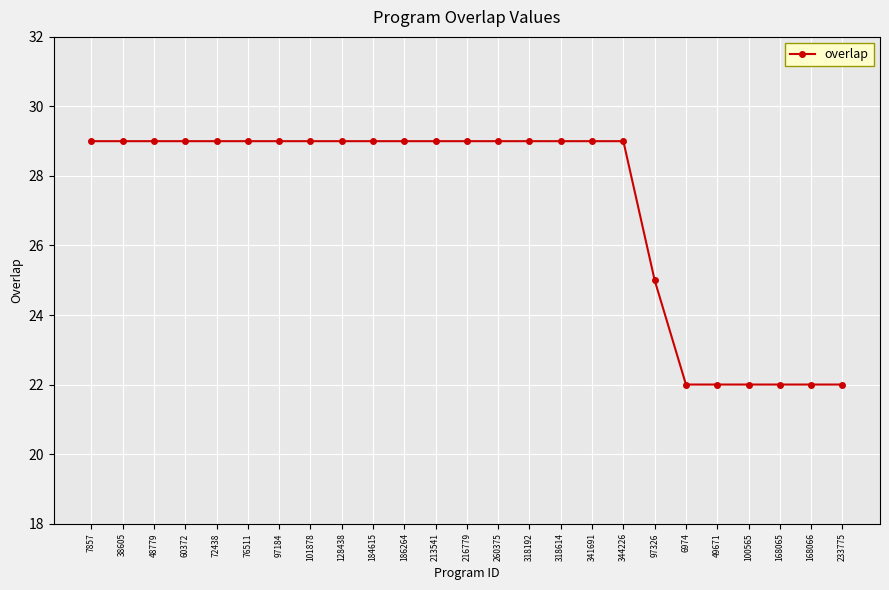

What is the label of the 3rd point from the right?

168065